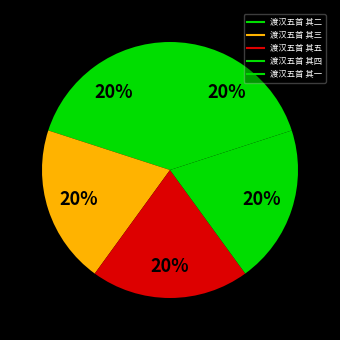

Count the number of slices in the pie.

5